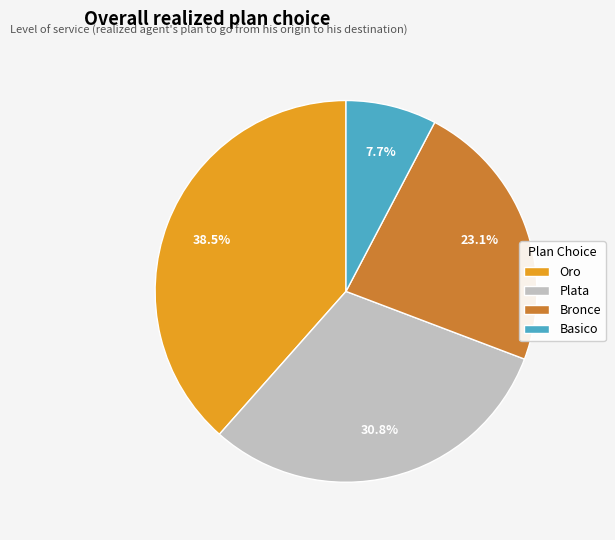

Count the number of slices in the pie.

4